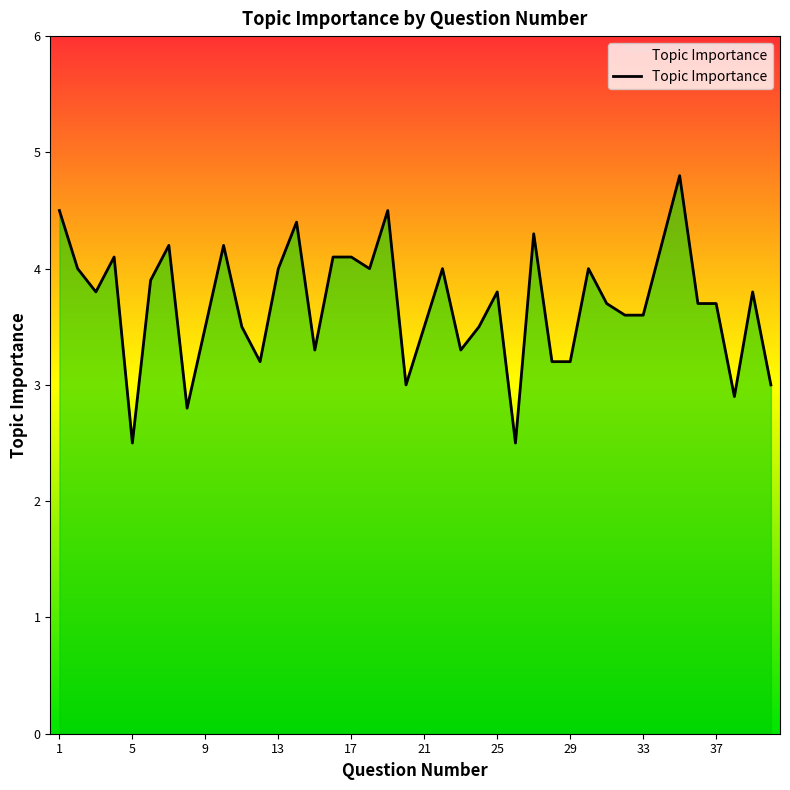

What is the difference between the maximum and minimum values?

2.3